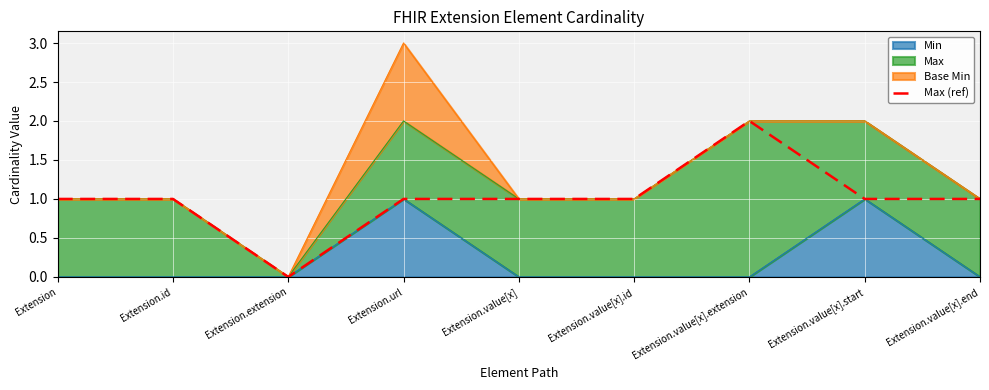

Reading left to right, what are all the values shown in this chart?

1	1	0	1	1	1	2	1	1